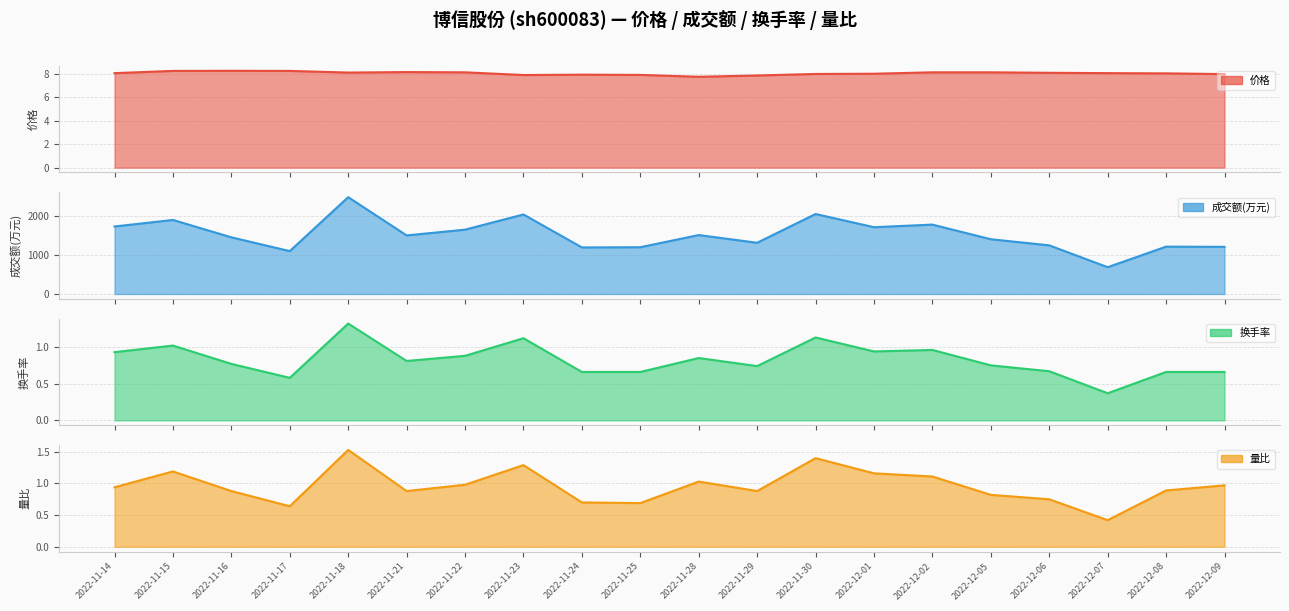

Is the value of 量比 at 2022-12-01 greater than the value of 换手率 at 2022-11-16?

Yes